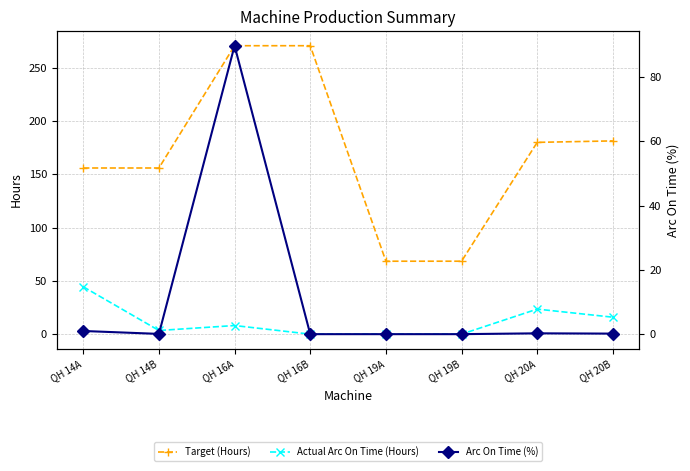

At which category does the chart reach its peak across all series?

QH 16A